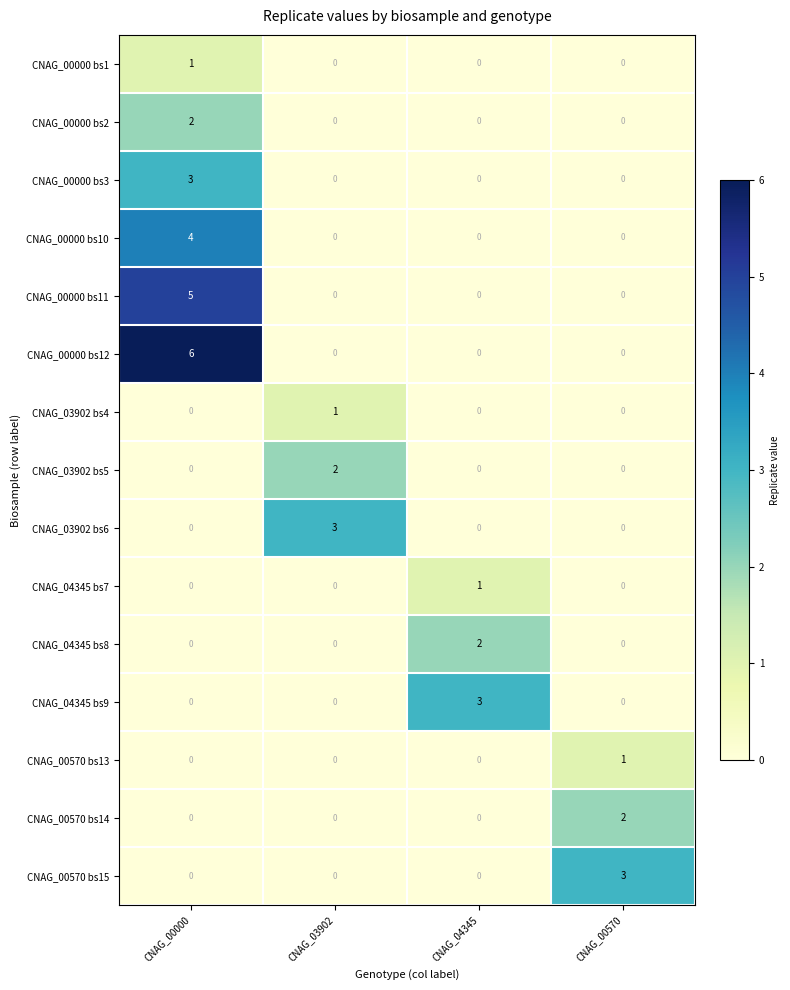

What is the sum of all CNAG_00570 bs15 values?

3